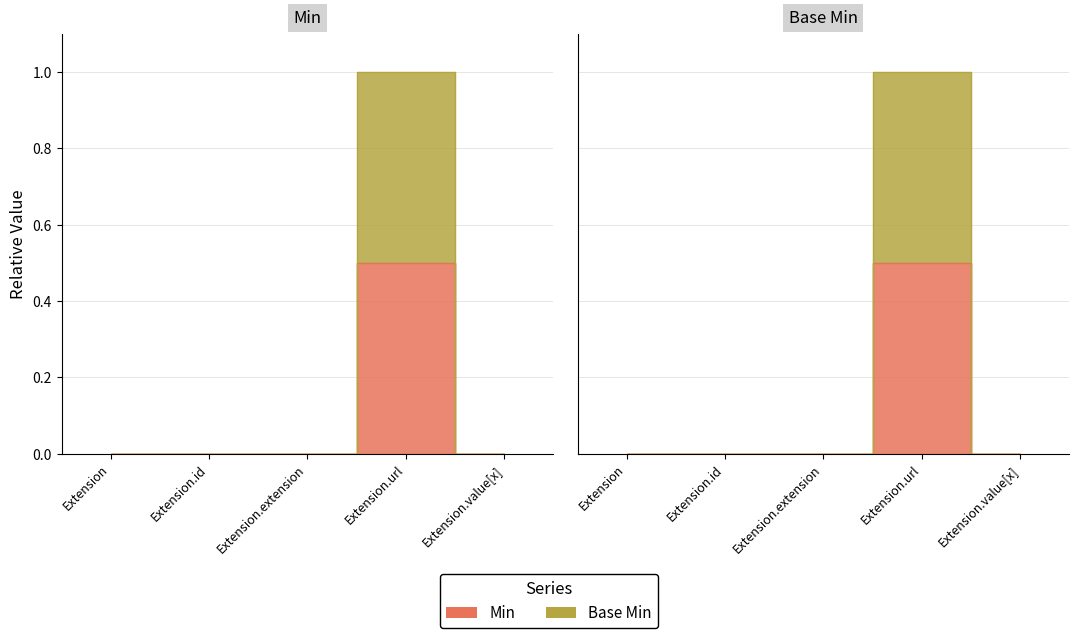

What is the difference between the maximum and minimum values in the Base Min series?

1.0